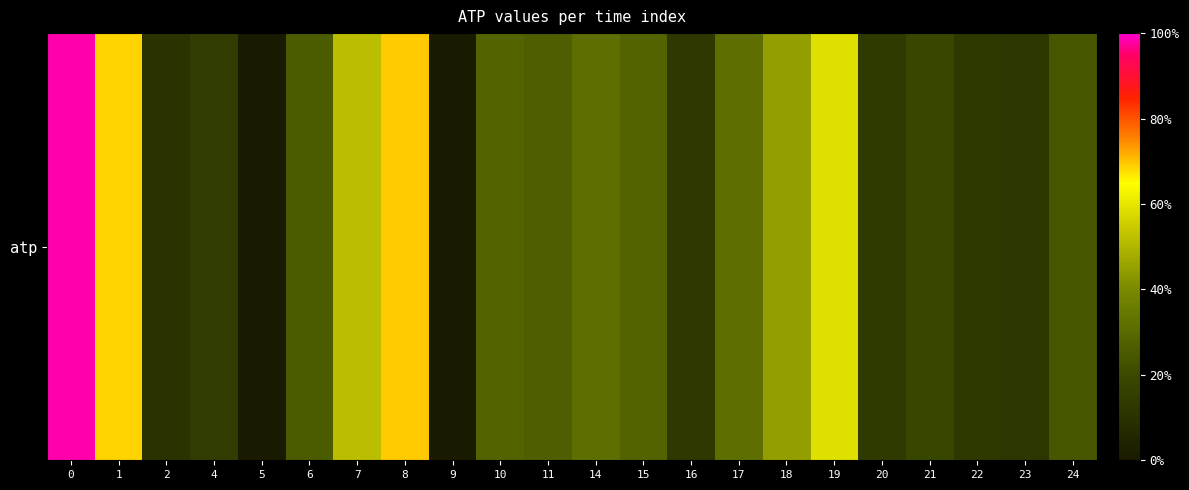

What is the minimum value shown in the chart?

2.4